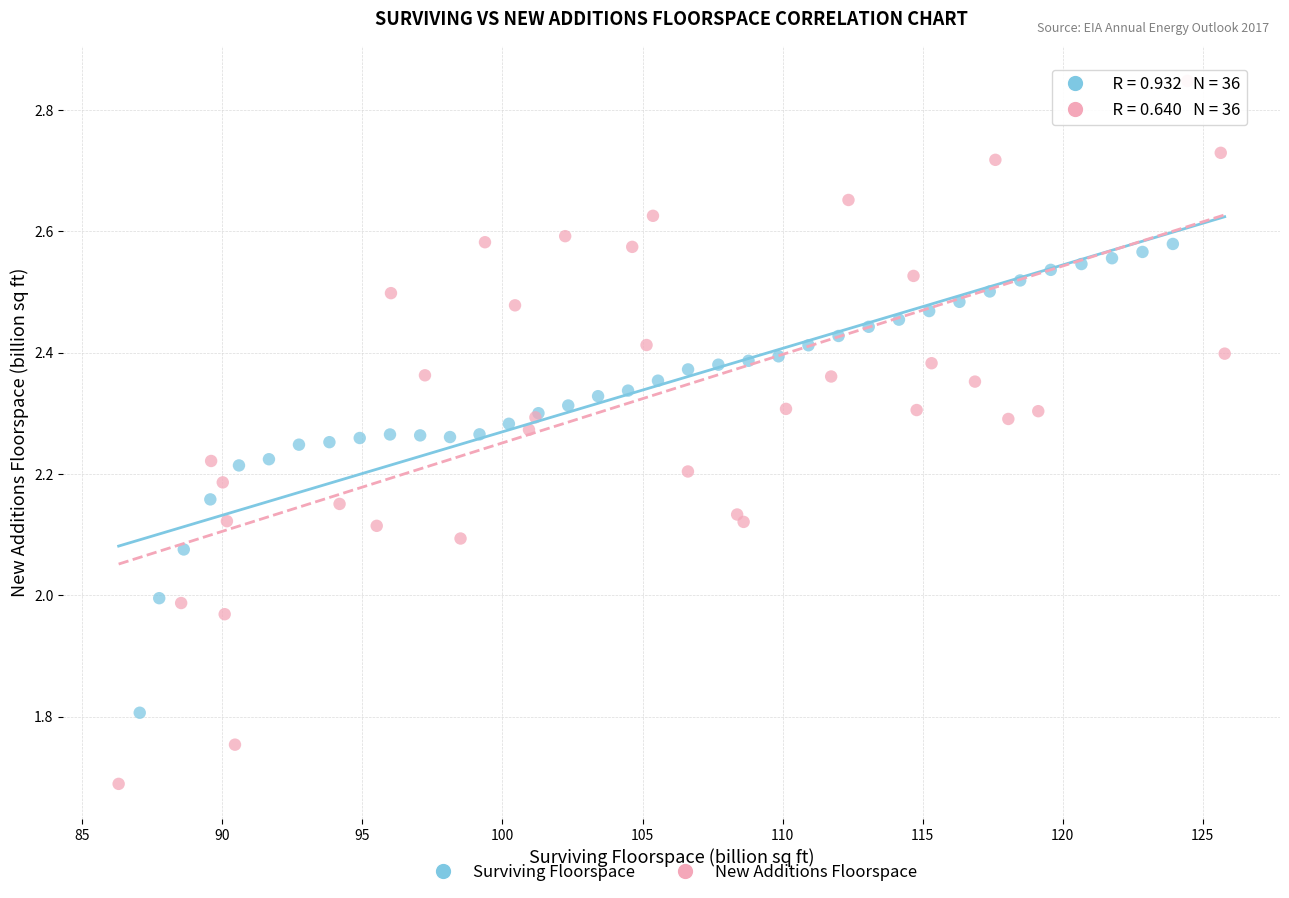

Which series has the widest spread of Y values?

New Additions Floorspace